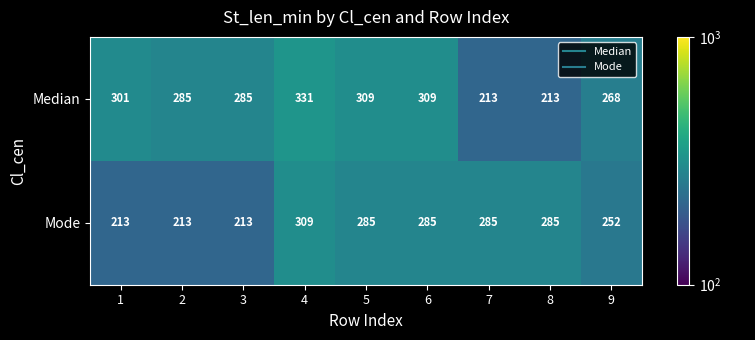

Which series has the widest spread of values?

Median